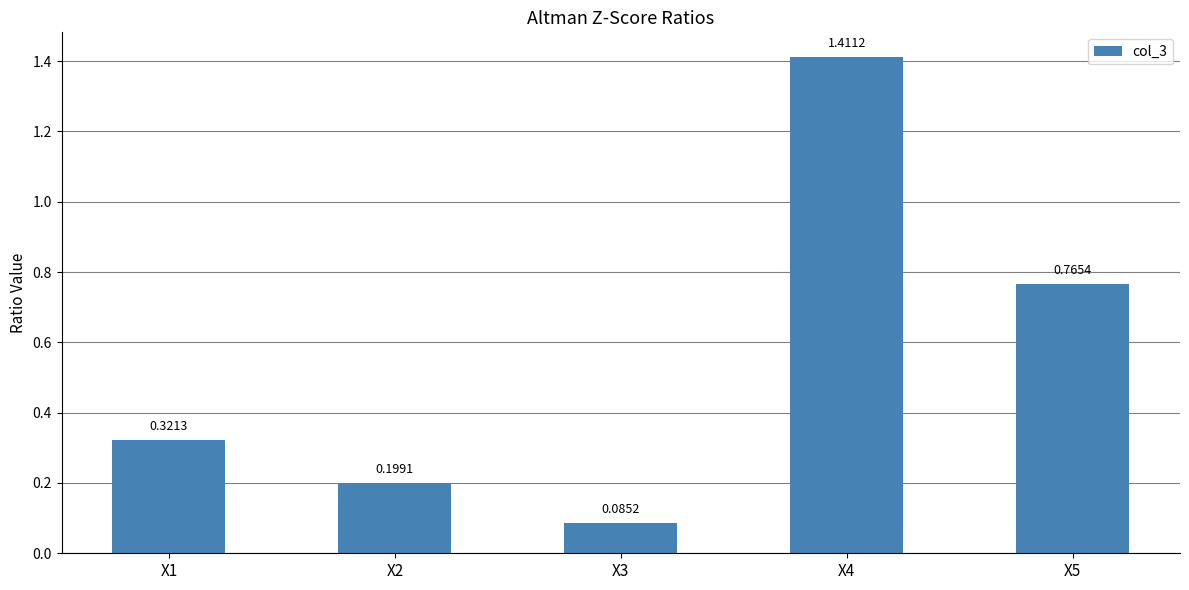

What is the difference between the maximum and second lowest values?

1.2